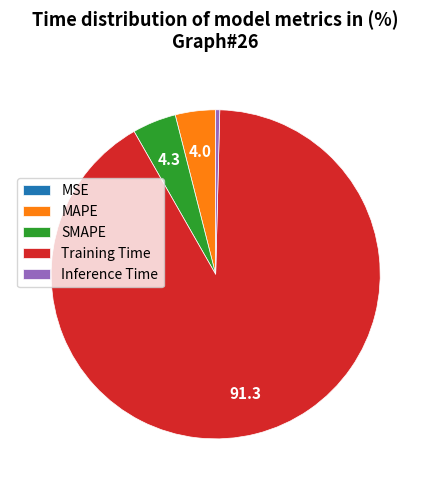

Which category accounts for the majority?

Training Time